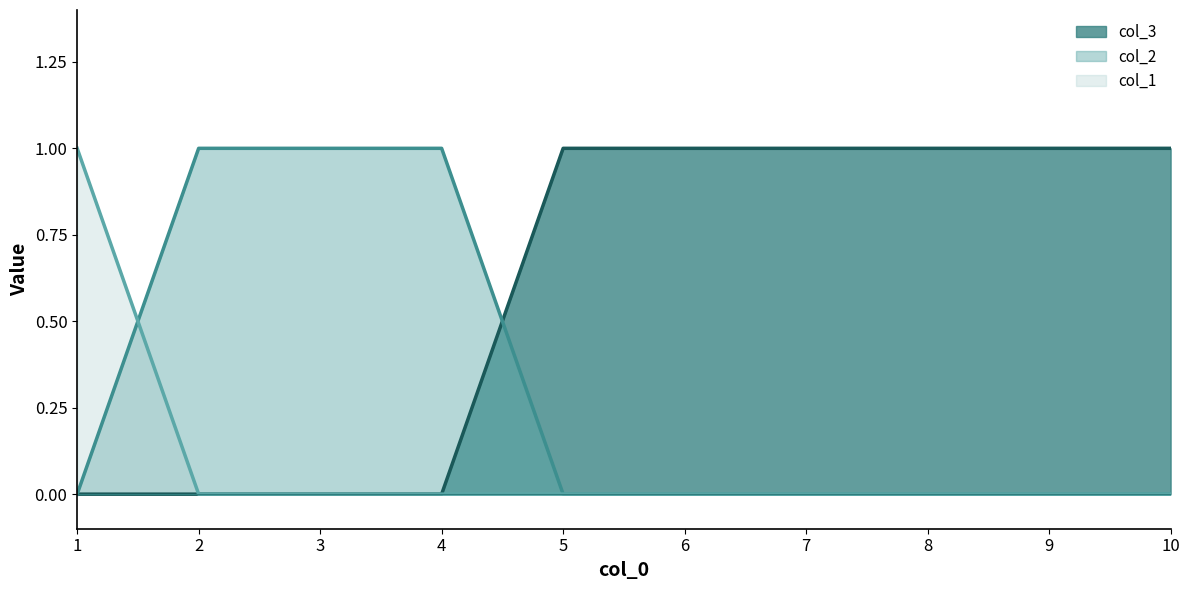

How many lines are shown in the chart?

3